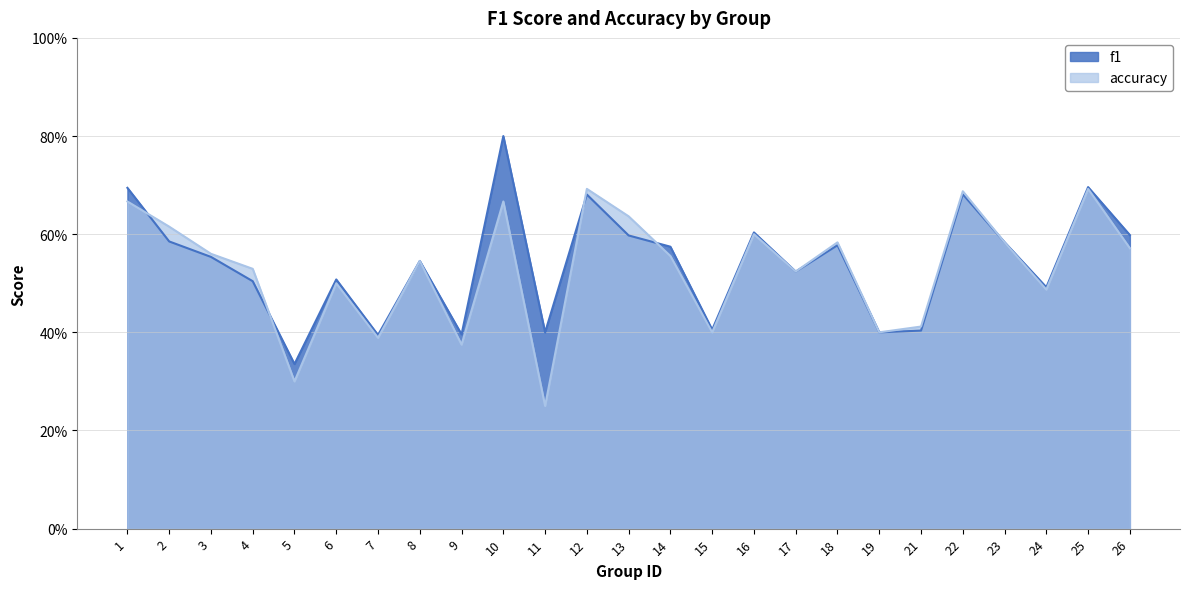

At which category is the sum across all series the highest?

10